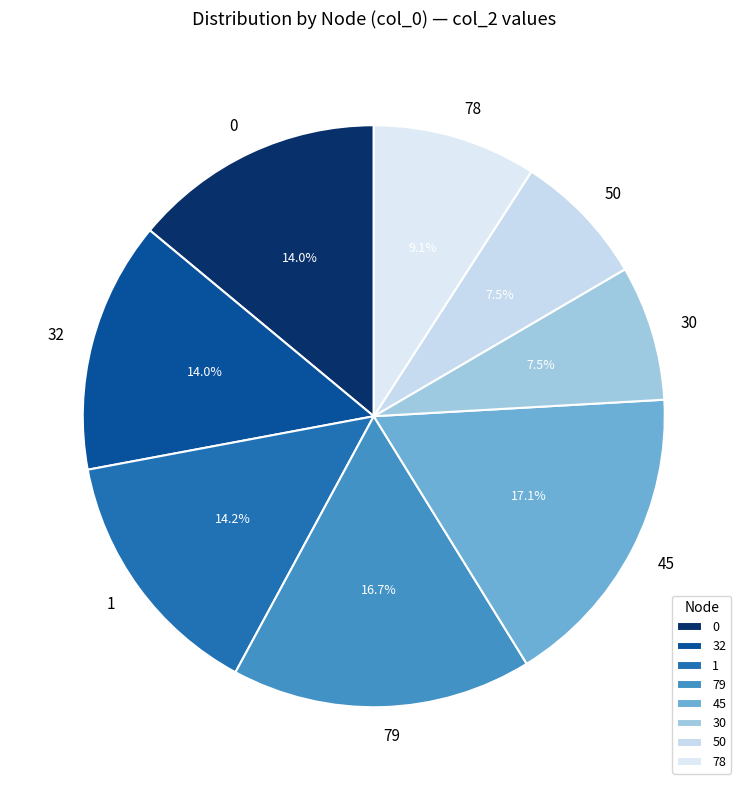

Does 1 represent more than half of the total?

No